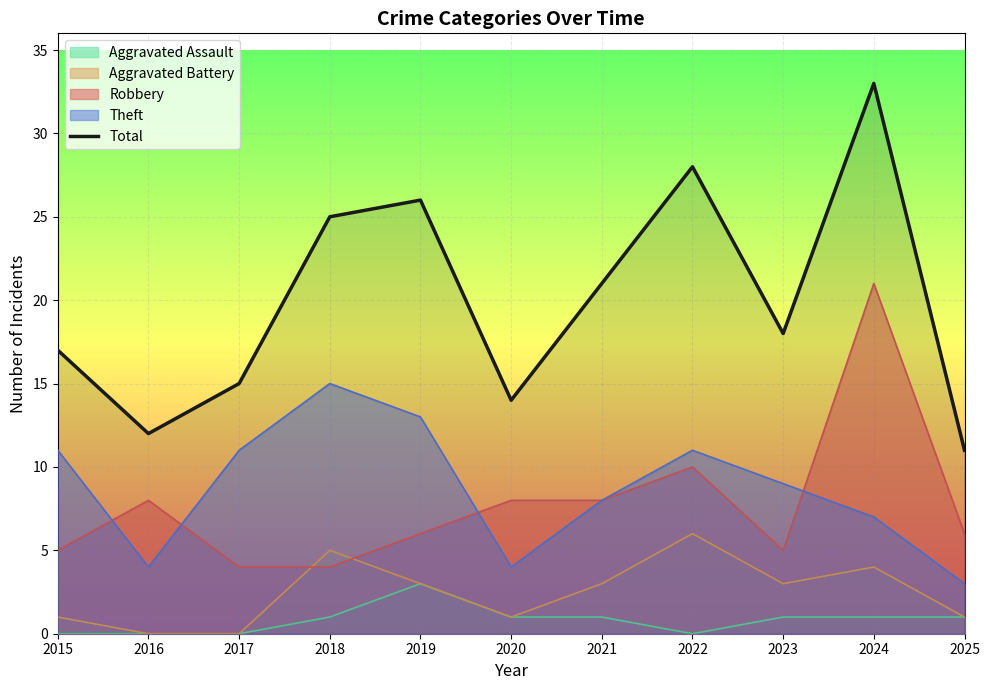

What is the sum of the values at 2018 and 2019?

51